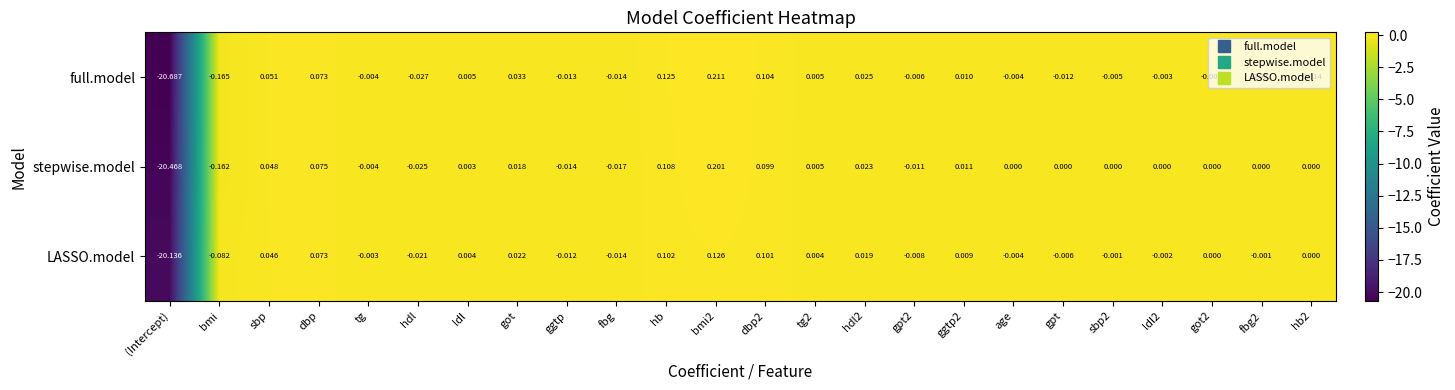

How many categories are shown in the chart?

24